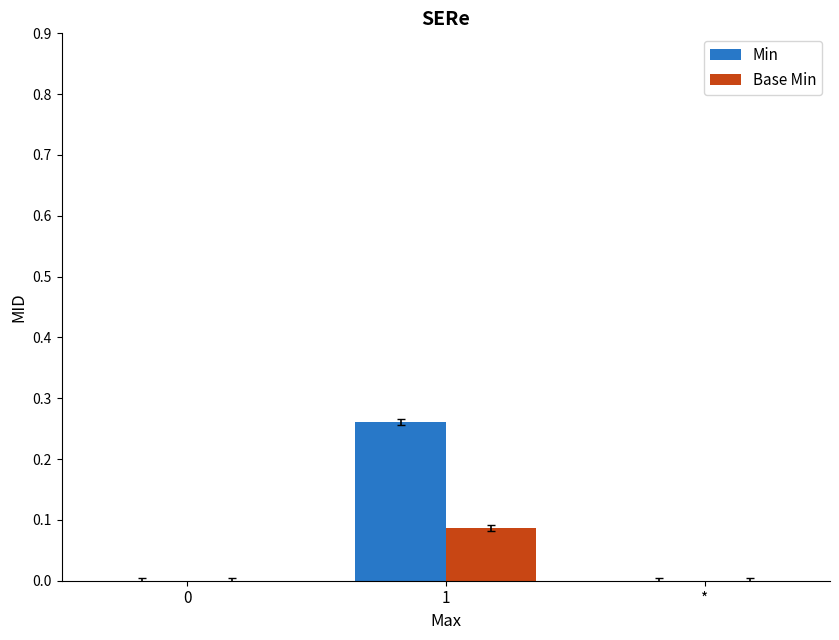

The Min series shows 0.2 at 0. True or false?

False